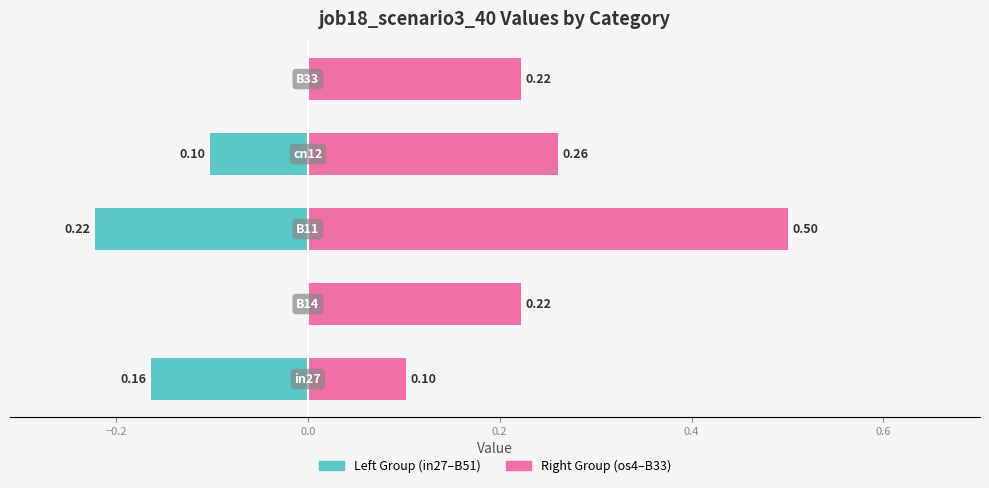

Which series has the widest spread of values?

job18_scenario3_40 (right group)